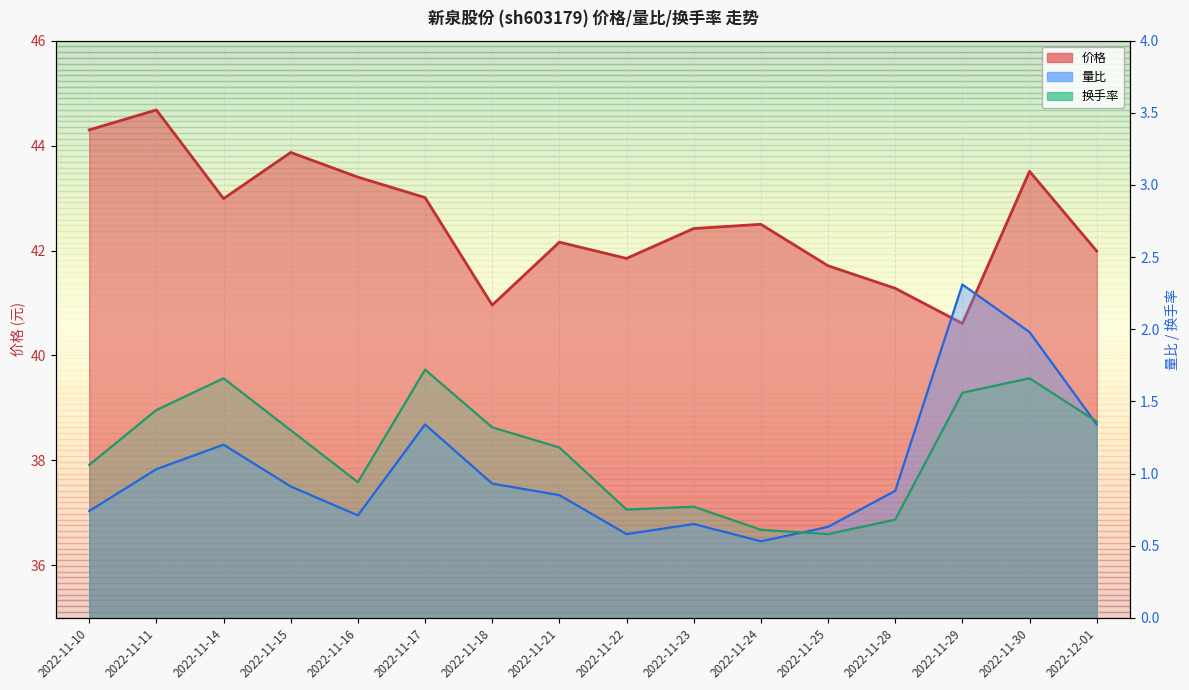

Reading left to right, list all the values displayed in this chart.

价格: 2022-11-10=44.3	2022-11-11=44.7	2022-11-14=43.0	2022-11-15=43.9	2022-11-16=43.4	2022-11-17=43.0	2022-11-18=41.0	2022-11-21=42.2	2022-11-22=41.9	2022-11-23=42.4	2022-11-24=42.5	2022-11-25=41.7	2022-11-28=41.3	2022-11-29=40.6	2022-11-30=43.5	2022-12-01=42.0
量比: 2022-11-10=0.7	2022-11-11=1.0	2022-11-14=1.2	2022-11-15=0.9	2022-11-16=0.7	2022-11-17=1.3	2022-11-18=0.9	2022-11-21=0.8	2022-11-22=0.6	2022-11-23=0.7	2022-11-24=0.5	2022-11-25=0.6	2022-11-28=0.9	2022-11-29=2.3	2022-11-30=2.0	2022-12-01=1.3
换手率: 2022-11-10=1.1	2022-11-11=1.4	2022-11-14=1.7	2022-11-15=1.3	2022-11-16=0.9	2022-11-17=1.7	2022-11-18=1.3	2022-11-21=1.2	2022-11-22=0.8	2022-11-23=0.8	2022-11-24=0.6	2022-11-25=0.6	2022-11-28=0.7	2022-11-29=1.6	2022-11-30=1.7	2022-12-01=1.4